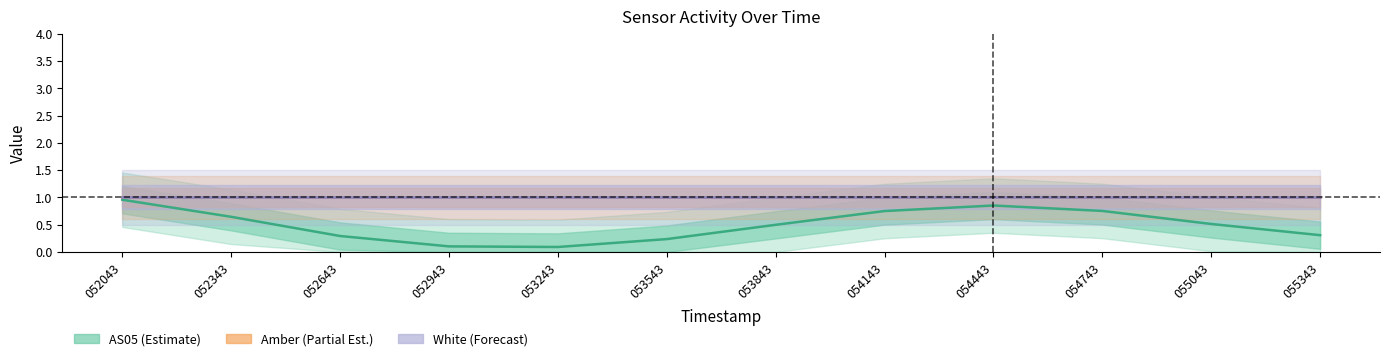

True or false: White (Forecast) and AS05 (Estimate) intersect in this chart.

False